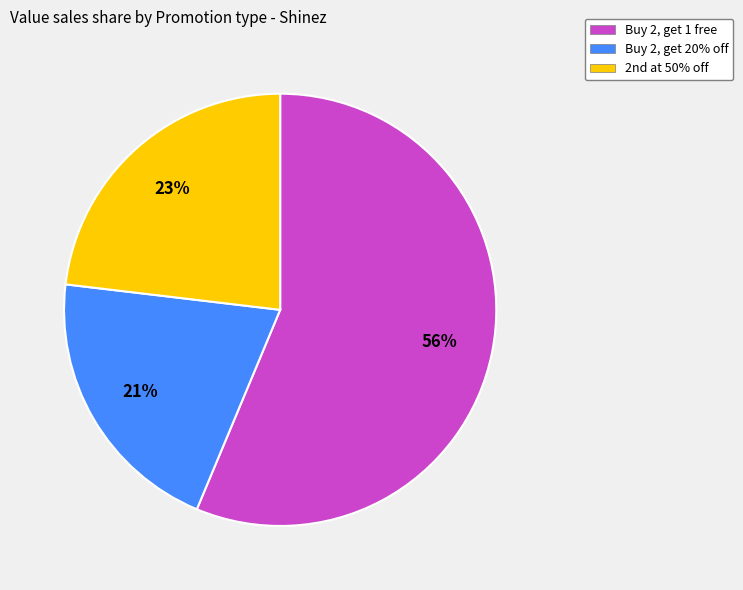

Which has a higher value, Buy 2, get 1 free or Buy 2, get 20% off?

Buy 2, get 1 free